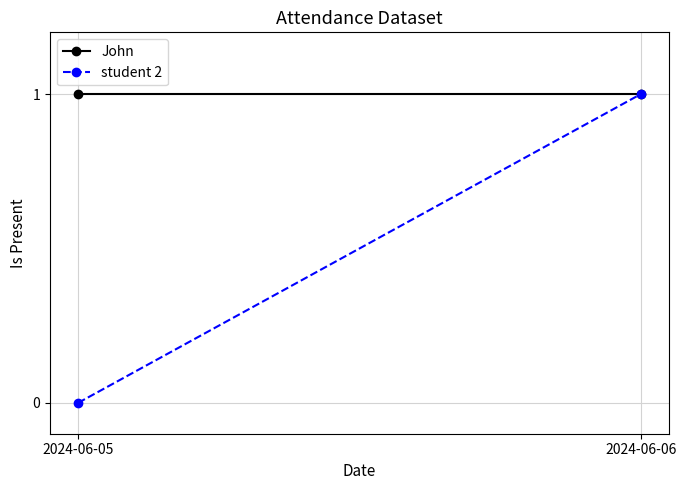

Is this an area chart (filled region under the line)?

No